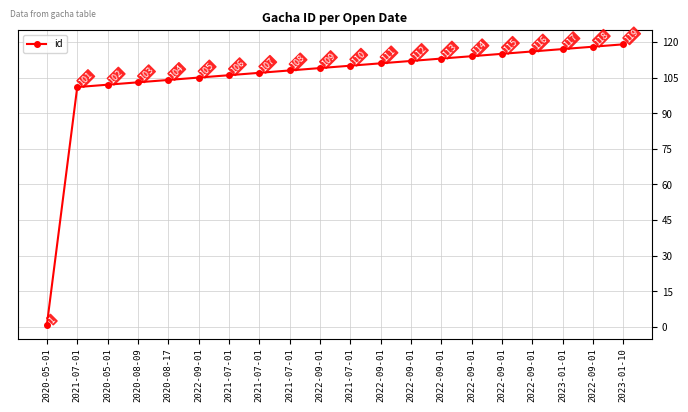

What is the ratio of the value at 2022-09-01 to the value at 2022-09-01?

1.0